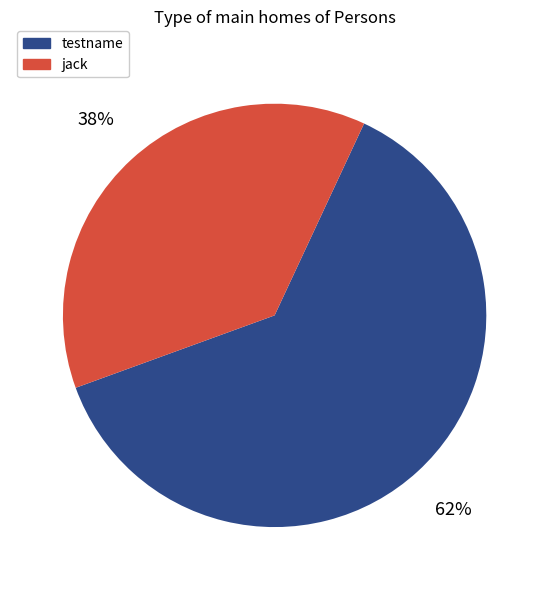

Combined, do jack and testname account for over 50%?

Yes